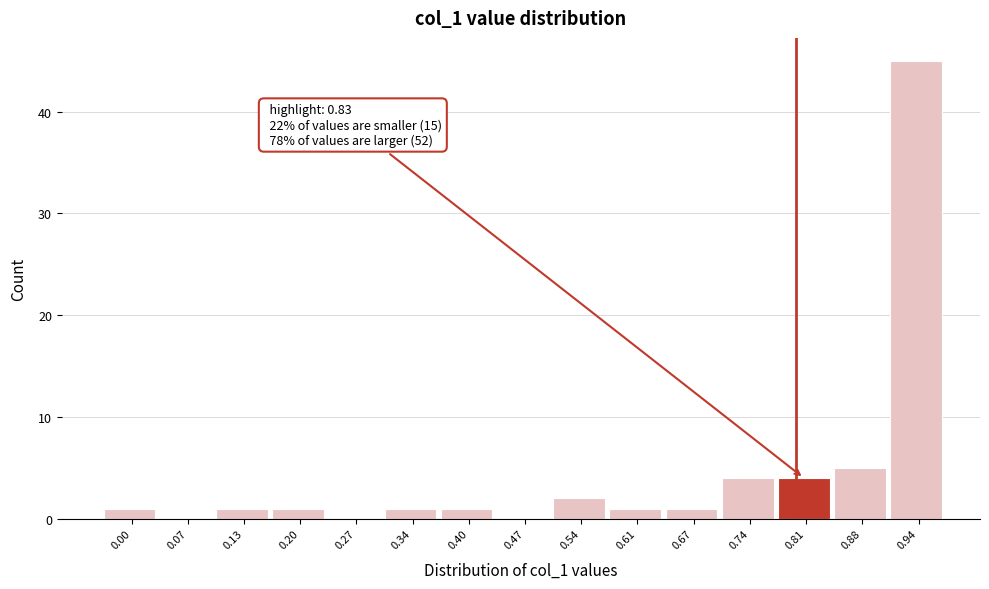

Reading left to right, transcribe all the data shown in this chart.

0.00=1	0.07=0	0.13=1	0.20=1	0.27=0	0.34=1	0.40=1	0.47=0	0.54=2	0.61=1	0.67=1	0.74=4	0.81=4	0.88=5	0.94=45